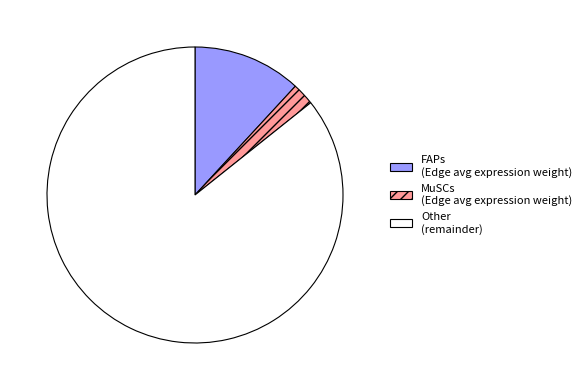

Does any single category account for the majority?

Yes